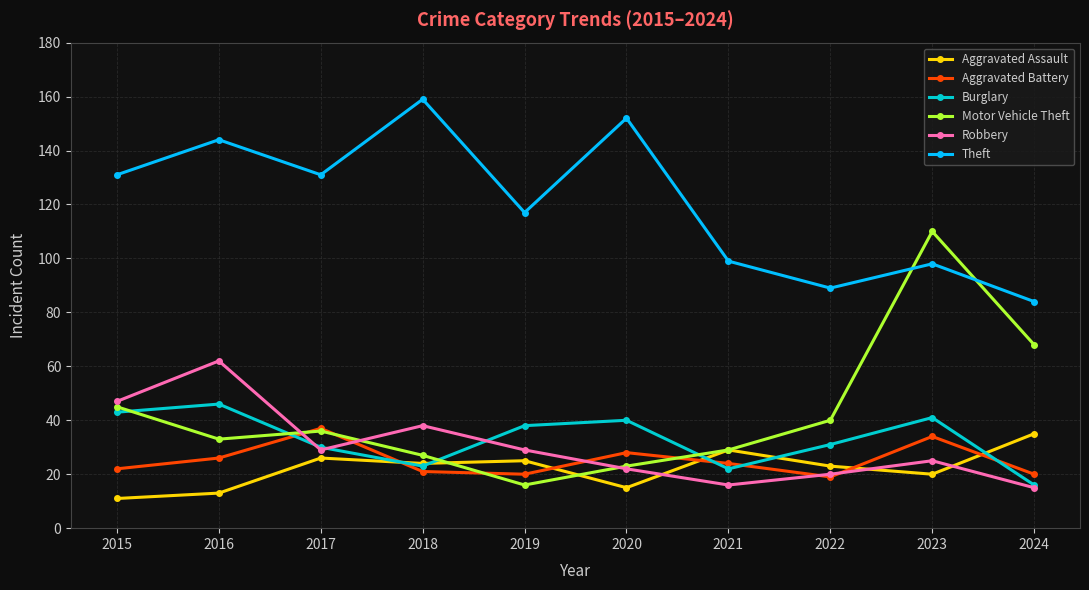

Which series has the widest spread of values?

Motor Vehicle Theft